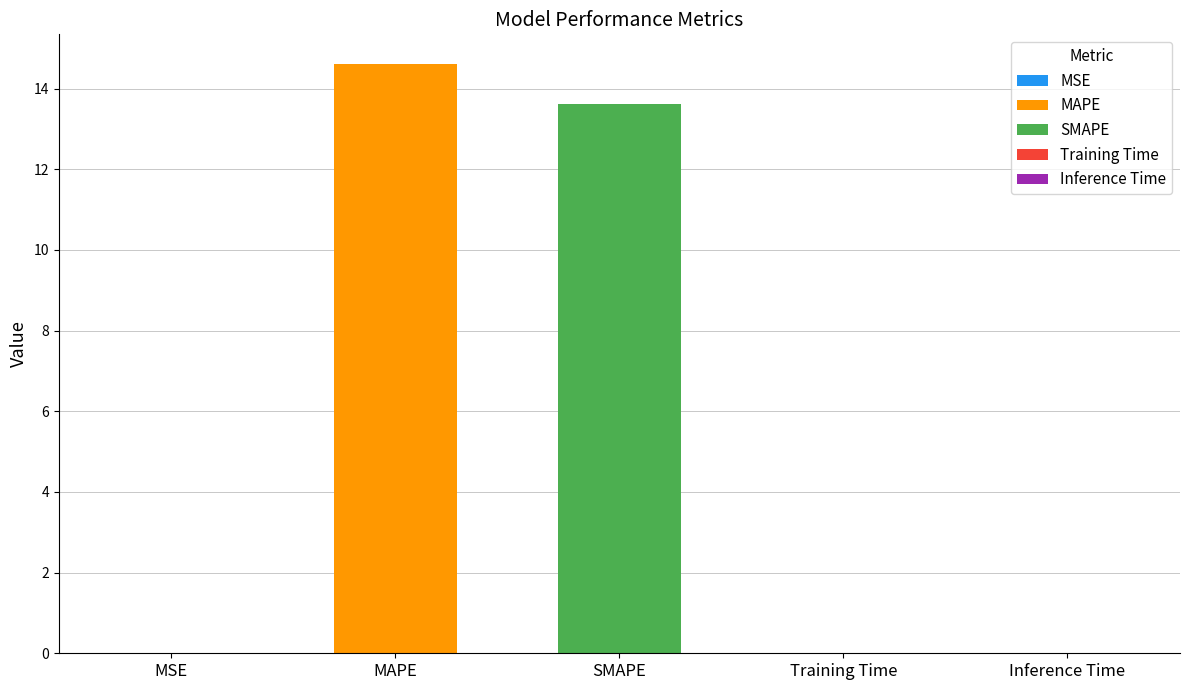

Reading left to right, transcribe all the data shown in this chart.

0.0	14.6	13.6	0.0	0.0